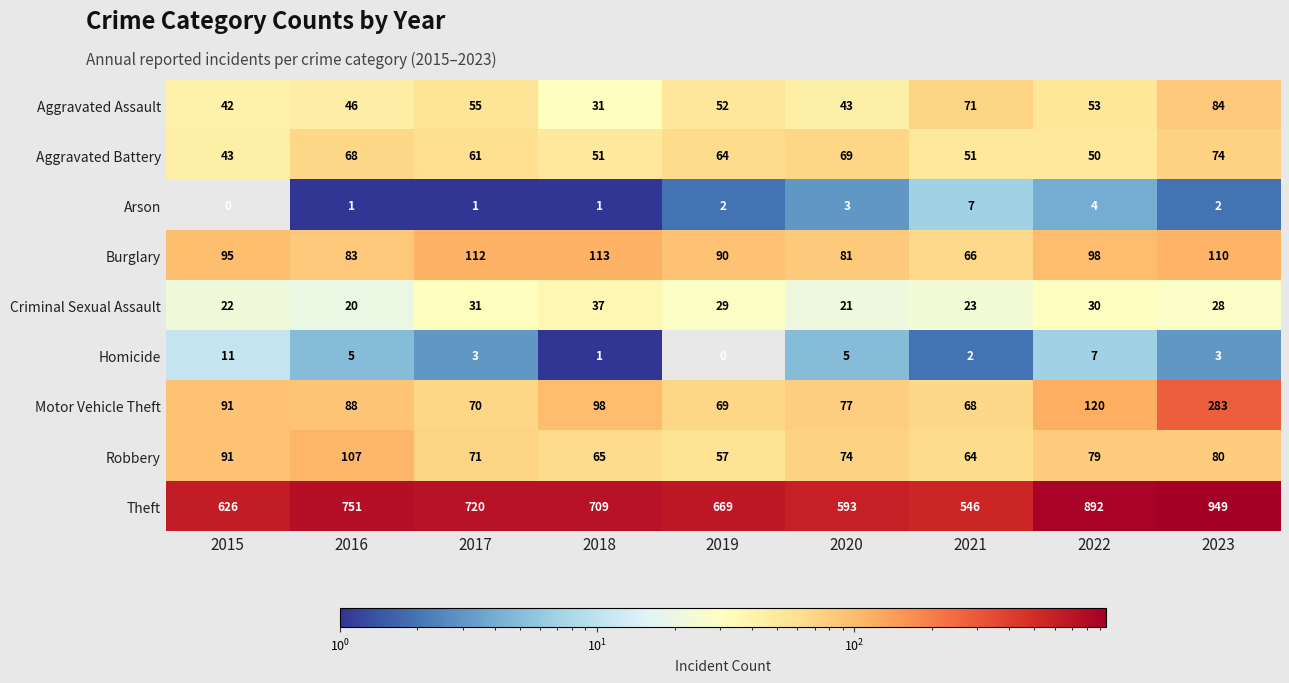

Which series changed the most between 2021 and 2023?

Theft